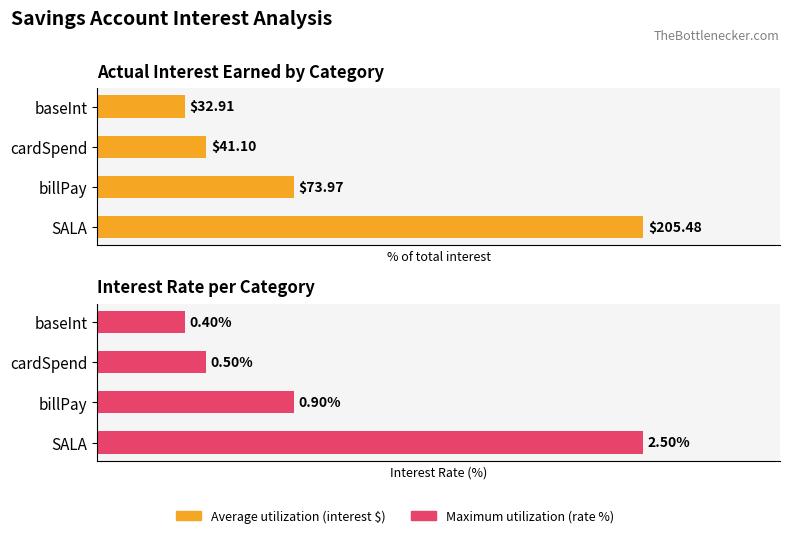

Count the number of categories in the chart.

4